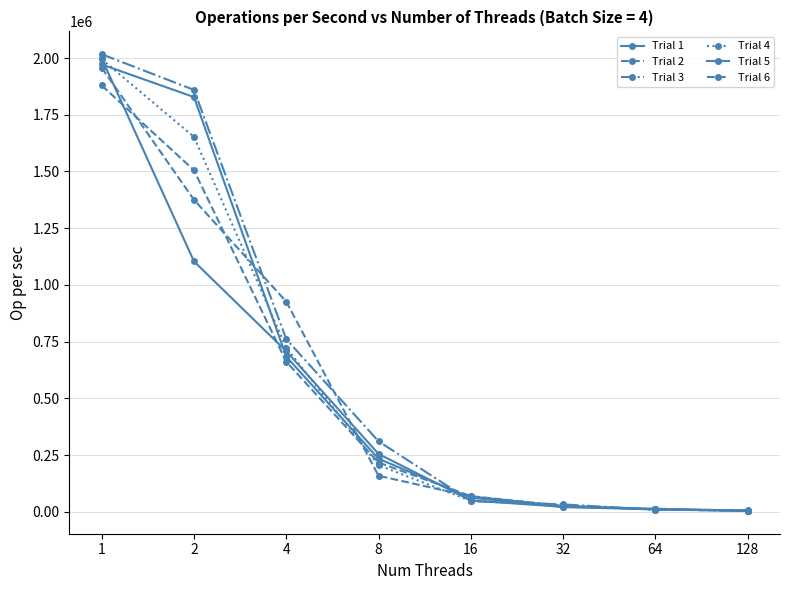

True or false: Trial 5 and Trial 1 intersect in this chart.

True